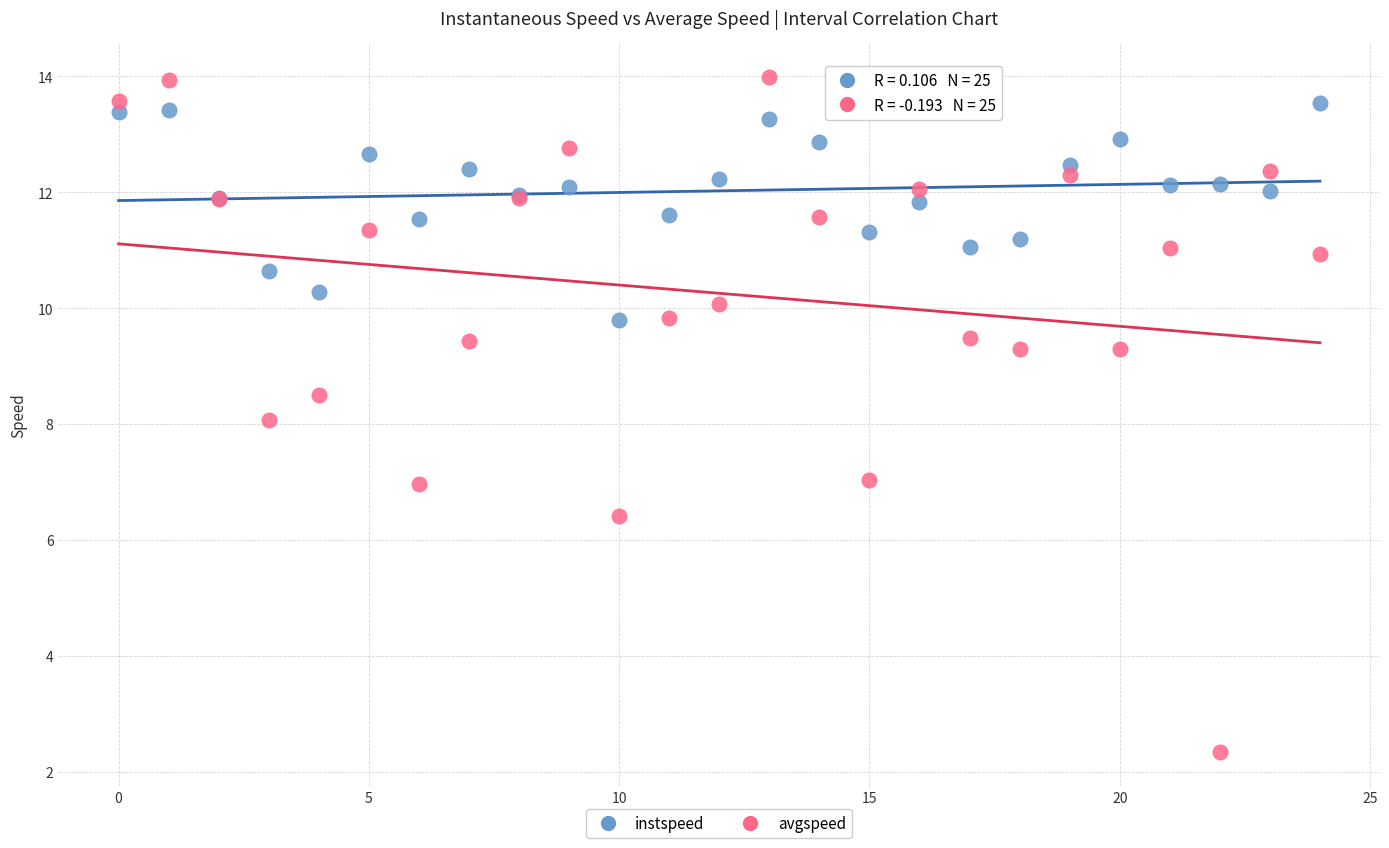

Which series reaches the minimum Y coordinate?

avgspeed